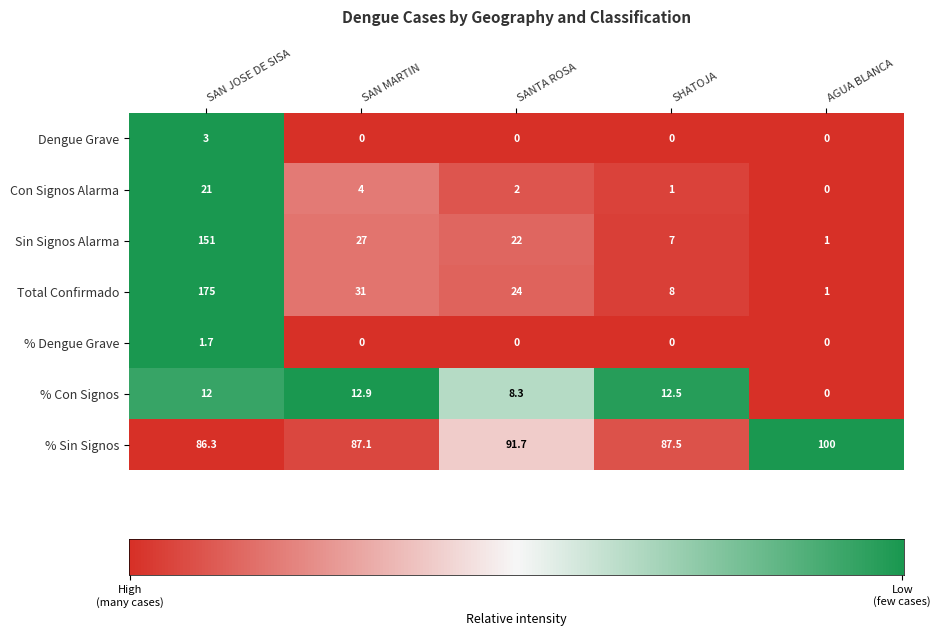

Which category has the highest value across all series?

SAN JOSE DE SISA